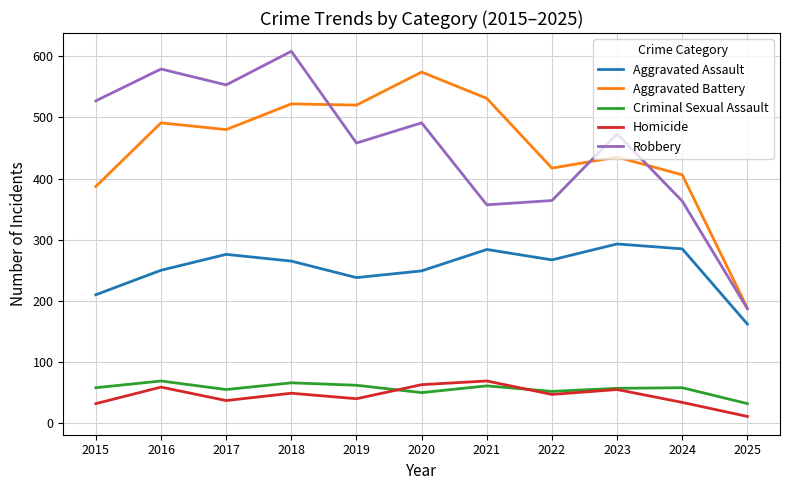

At which category is the sum across all series the highest?

2018